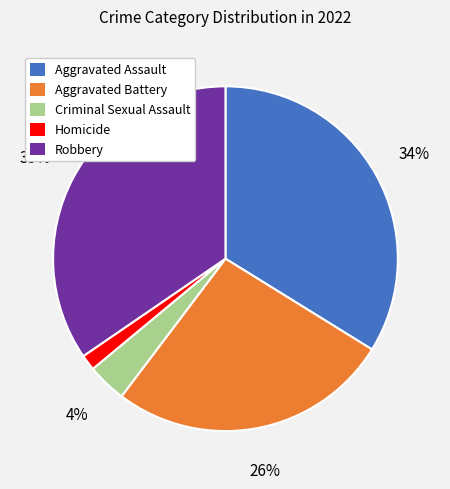

To the nearest percent, what is the combined percentage of Aggravated Assault and Aggravated Battery?

60%